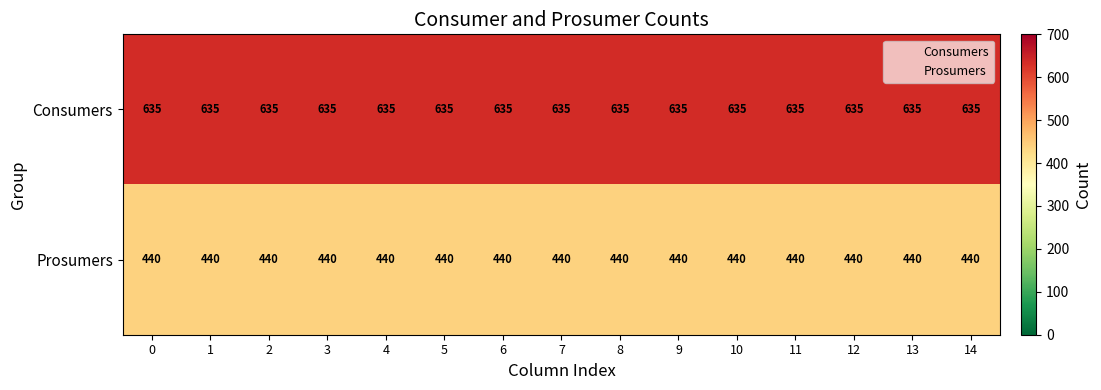

Rank the series by their maximum value, from highest to lowest.

Consumers, Prosumers